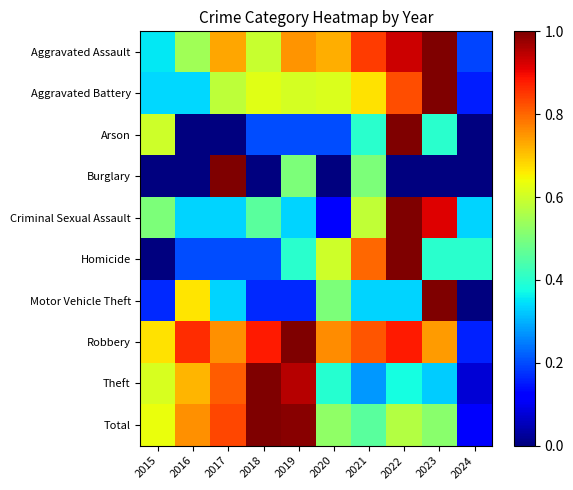

Between 2018 and 2015, which is larger?

2018